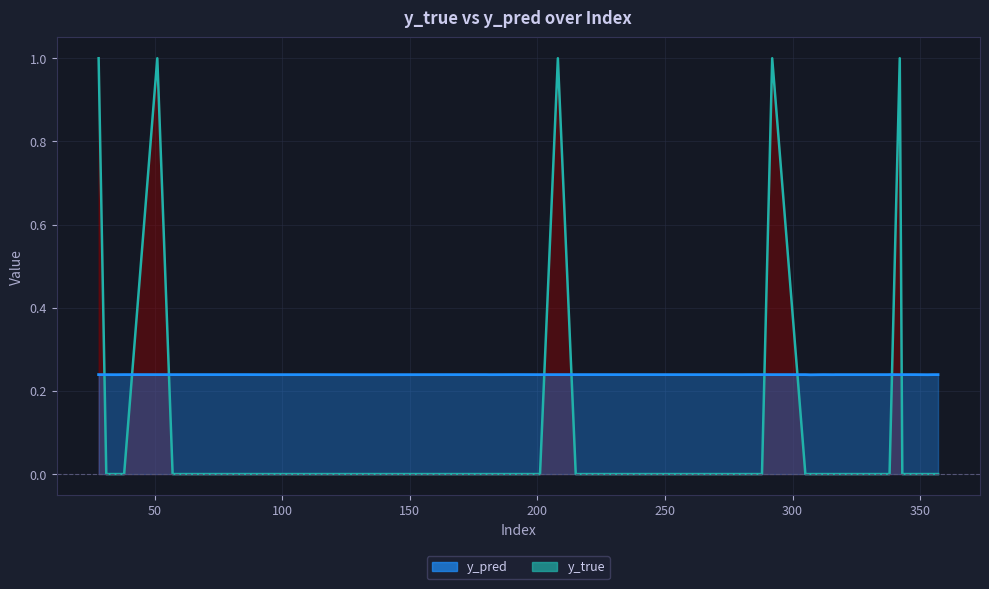

What is the total value across all series at 344?

0.2